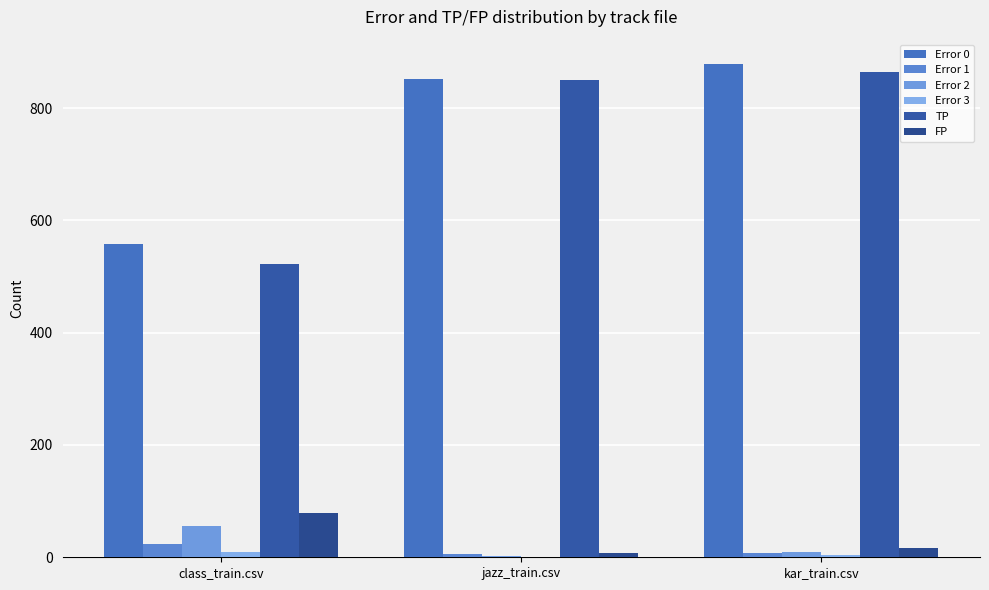

What is the value of the Error 0 bar at the 3rd from the left?

878